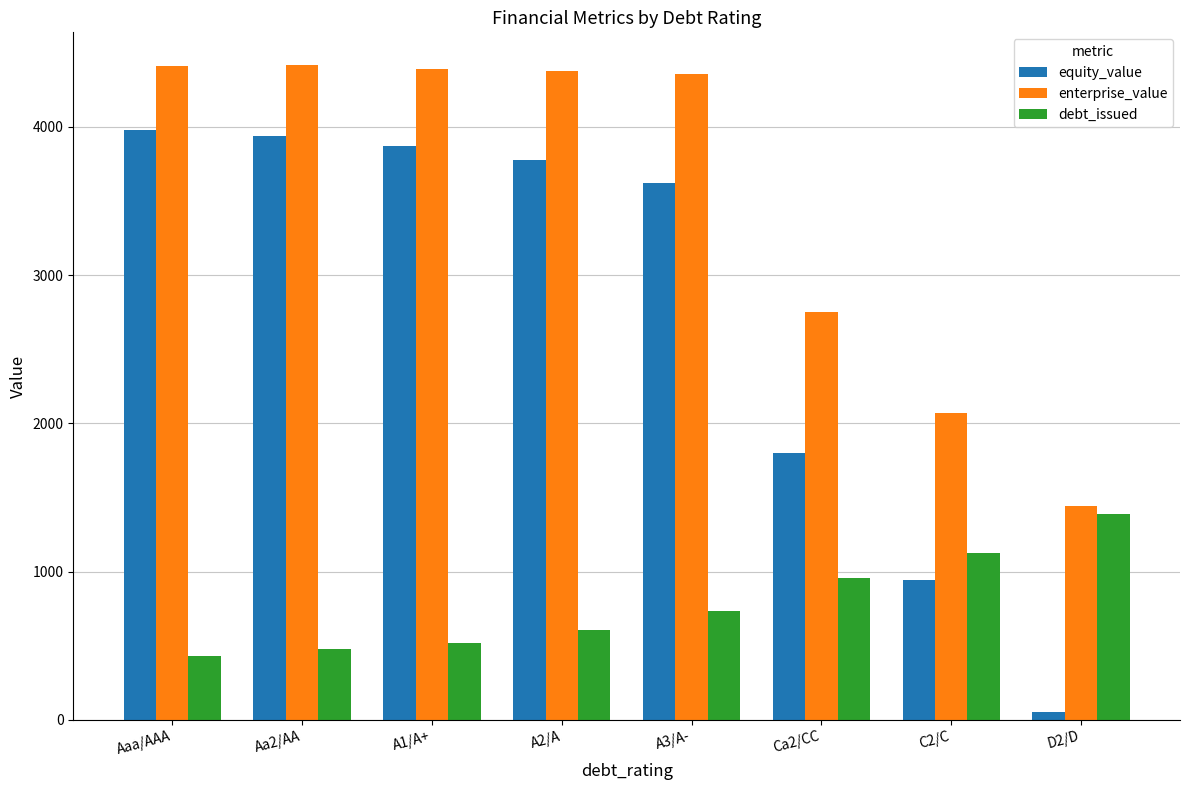

What are all the series names shown in the legend?

equity_value, enterprise_value, debt_issued